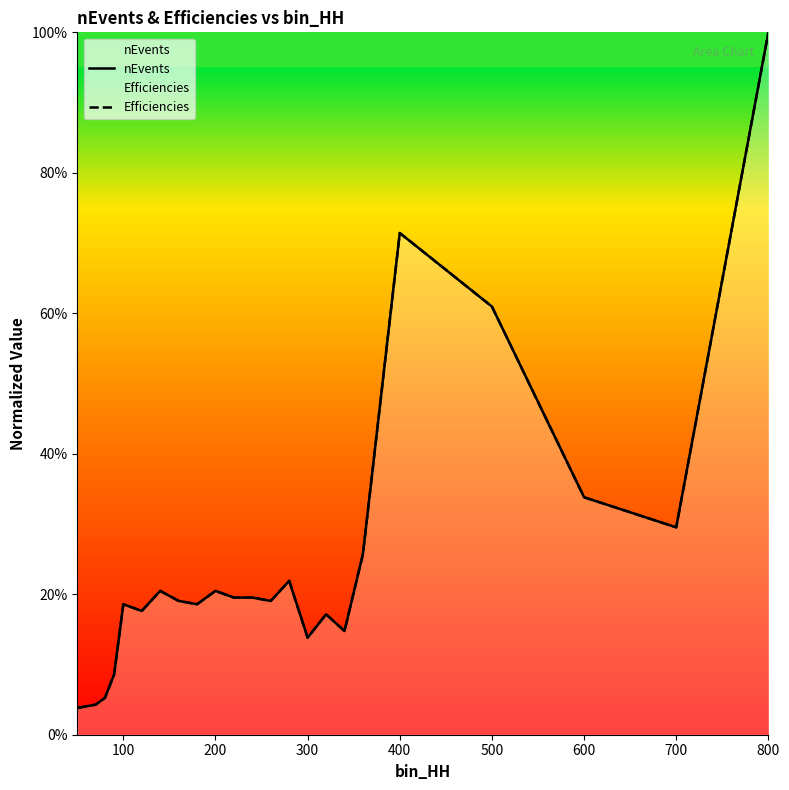

Which series has the largest total across all categories?

Efficiencies